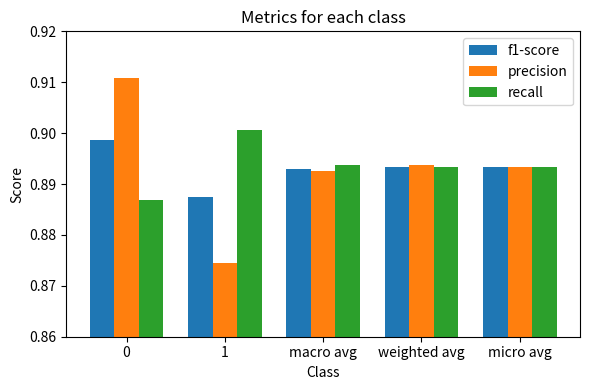

Where is f1-score nearest to the value 0?

1